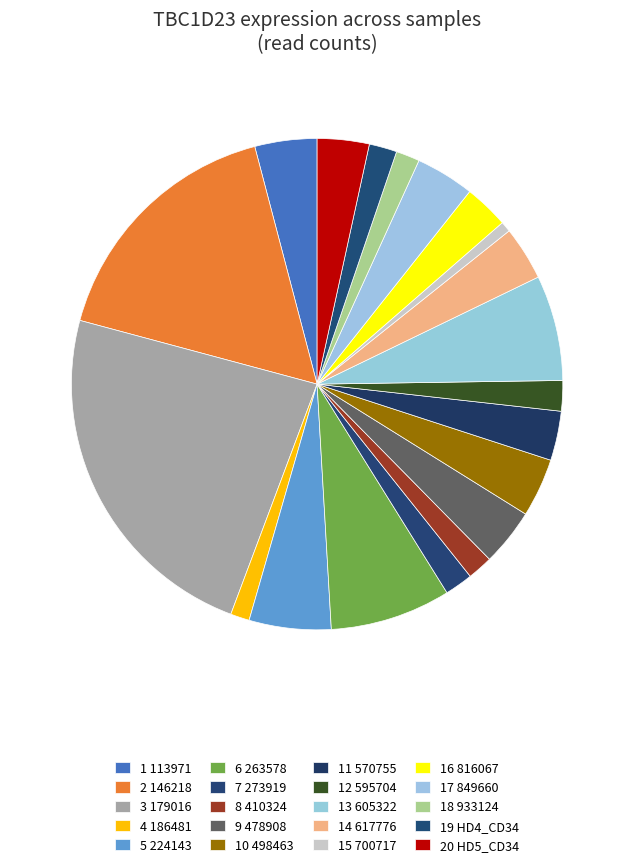

Is there any slice that represents more than half of the pie?

No